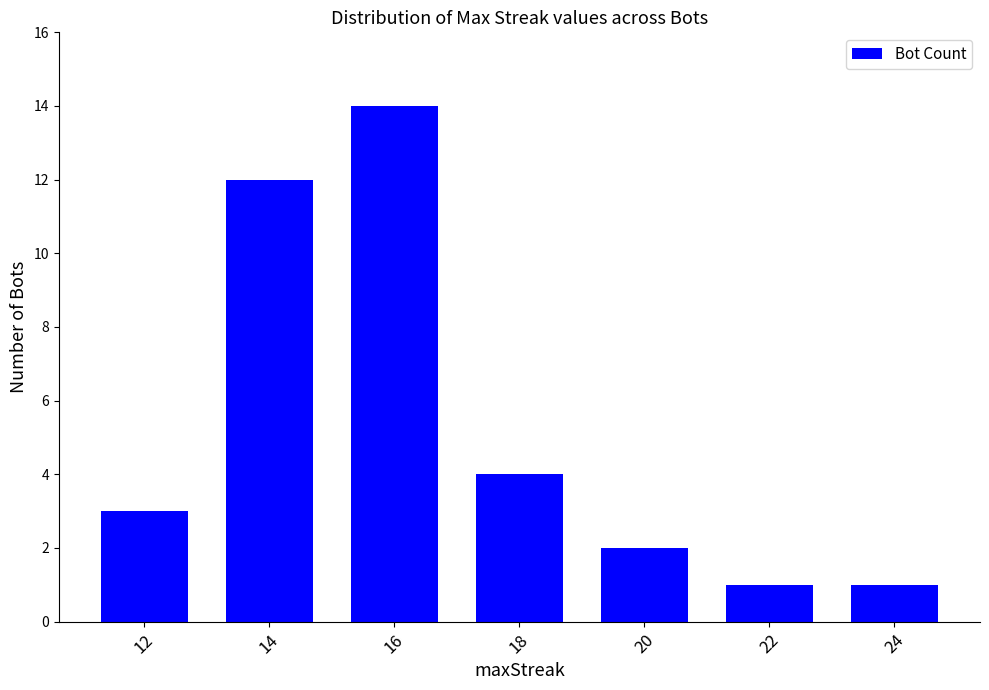

Approximately how many times larger is the value at 24 compared to 20?

0.5